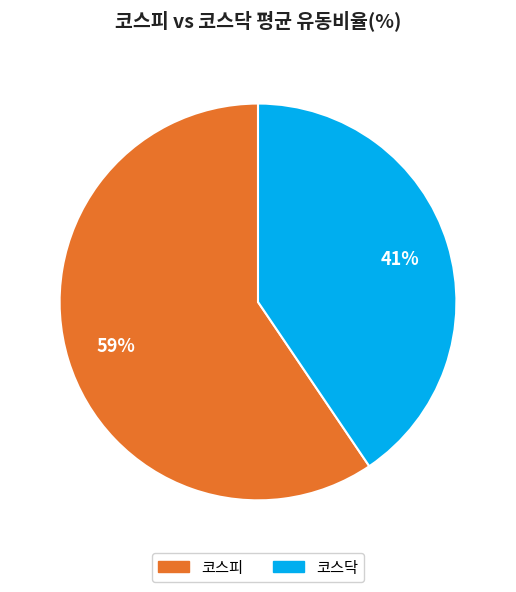

To the nearest percent, what is the average slice percentage?

50%